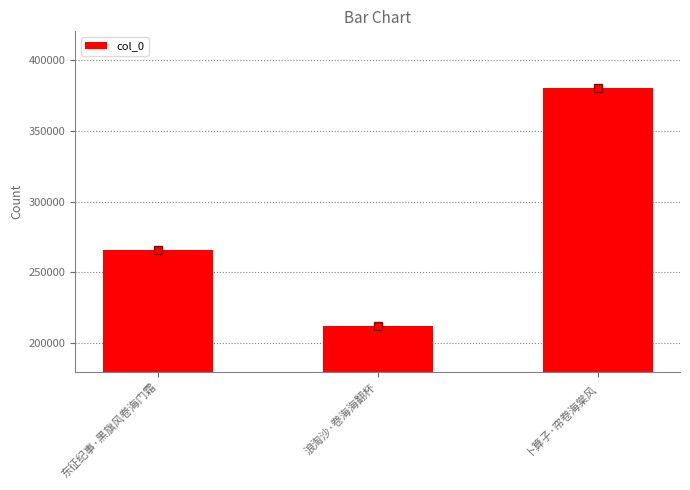

What is the change in value from 浪淘沙·卷海海翻杯 to 卜算子·帘卷海棠风?

+168108